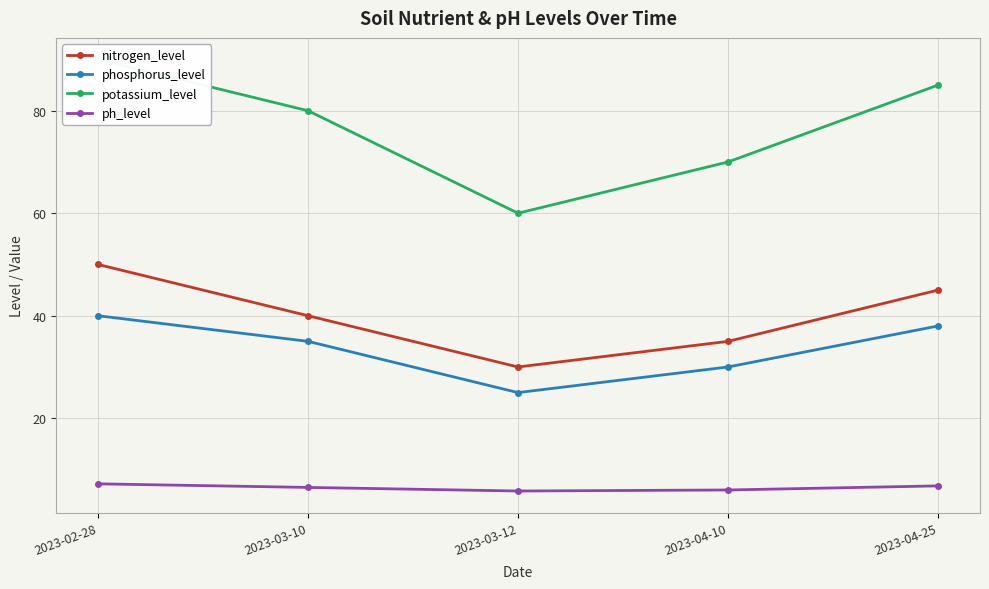

What are all the series names shown in the legend?

nitrogen_level, phosphorus_level, potassium_level, ph_level